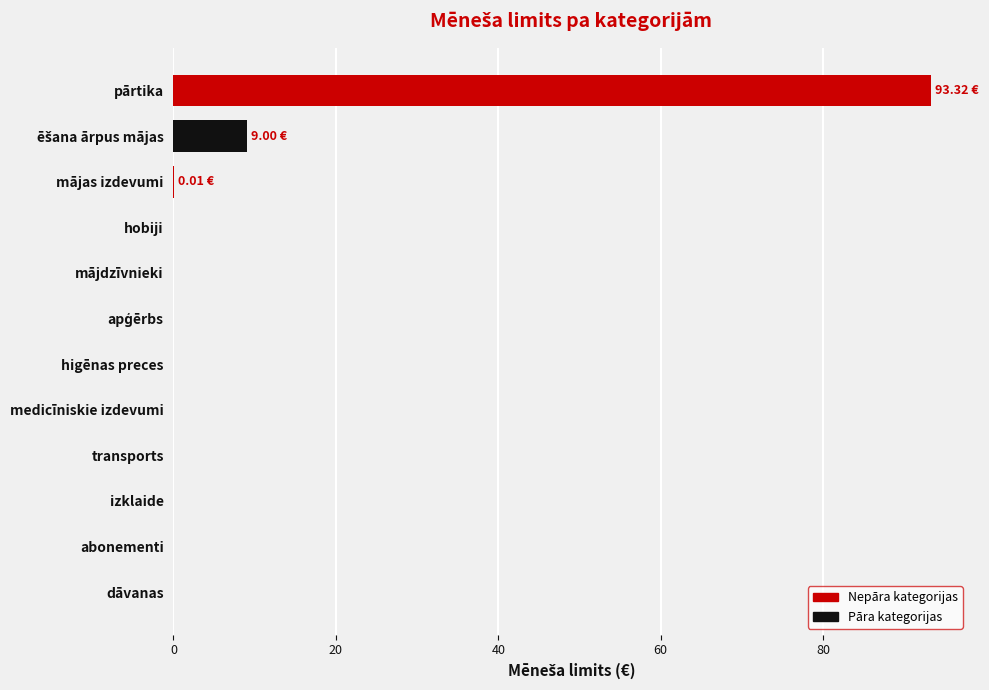

How many series are shown in this chart?

1